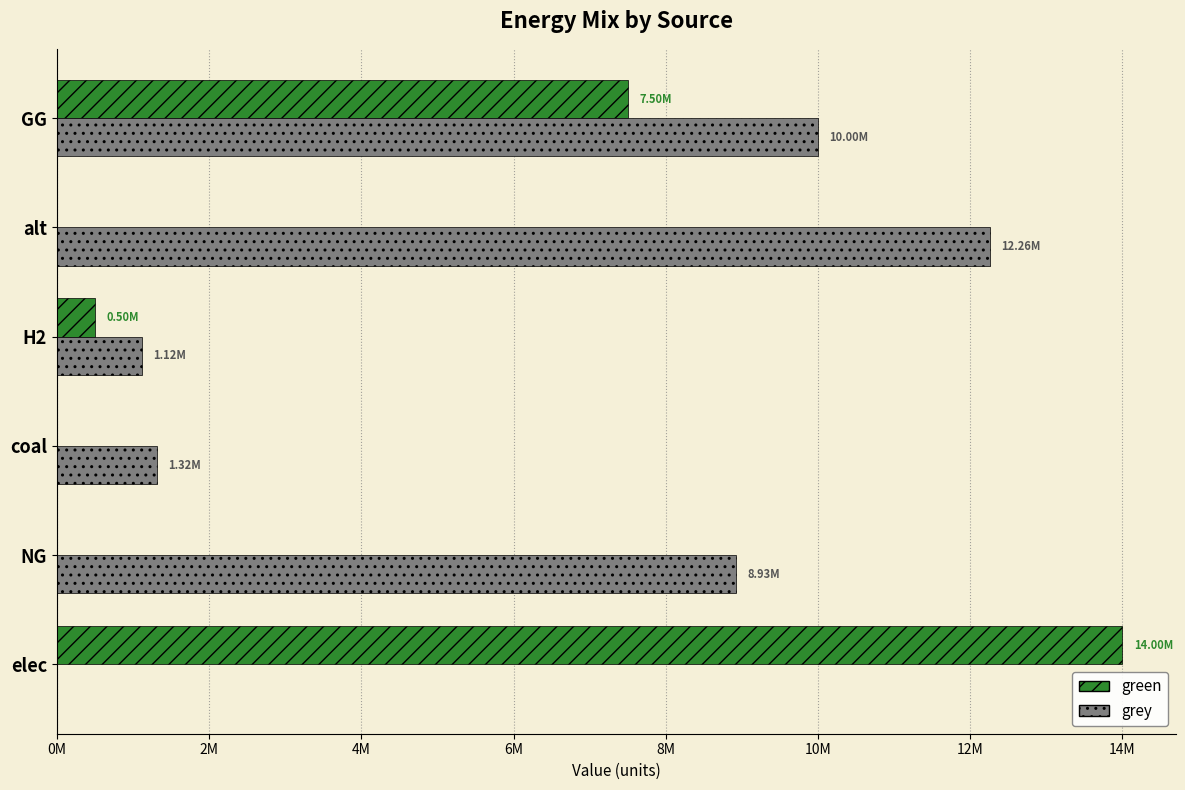

What position from the left is elec?

1